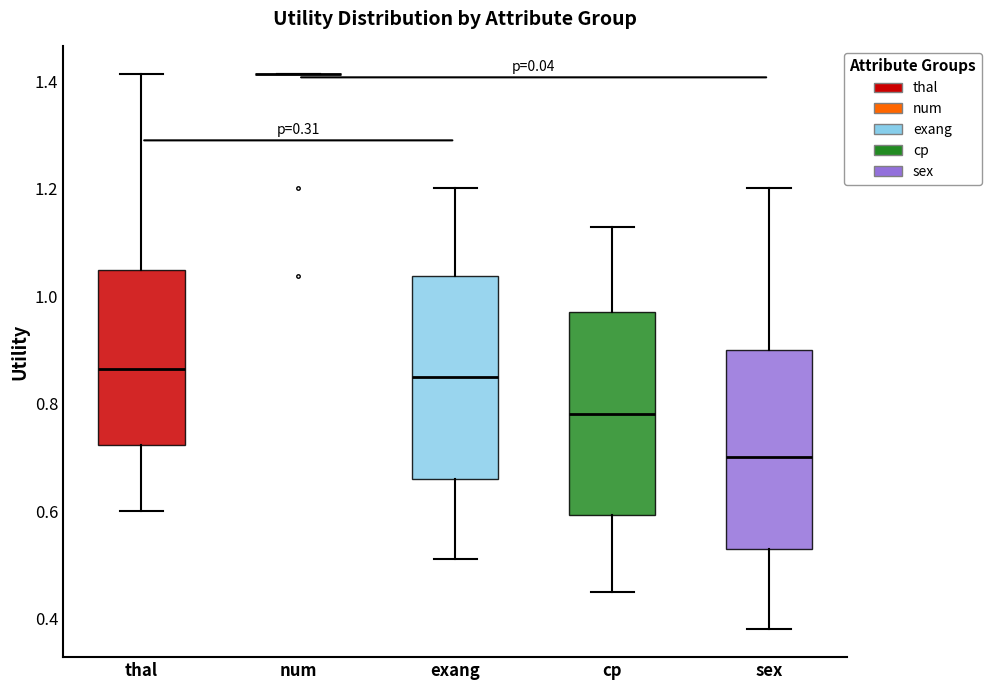

Reading left to right, read every box against the y-axis: the position of its median line, the range the box covers, and the ends of its whiskers. The values are not printed on the chart, so give them approximately, as read against the axis.

thal: median 0.86, box 0.72 to 1.04, whiskers 0.60 to 1.42
num: box collapsed to a line at 1.42, whiskers 1.42 to 1.42
exang: median 0.86, box 0.66 to 1.04, whiskers 0.52 to 1.20
cp: median 0.78, box 0.60 to 0.98, whiskers 0.46 to 1.12
sex: median 0.70, box 0.54 to 0.90, whiskers 0.38 to 1.20